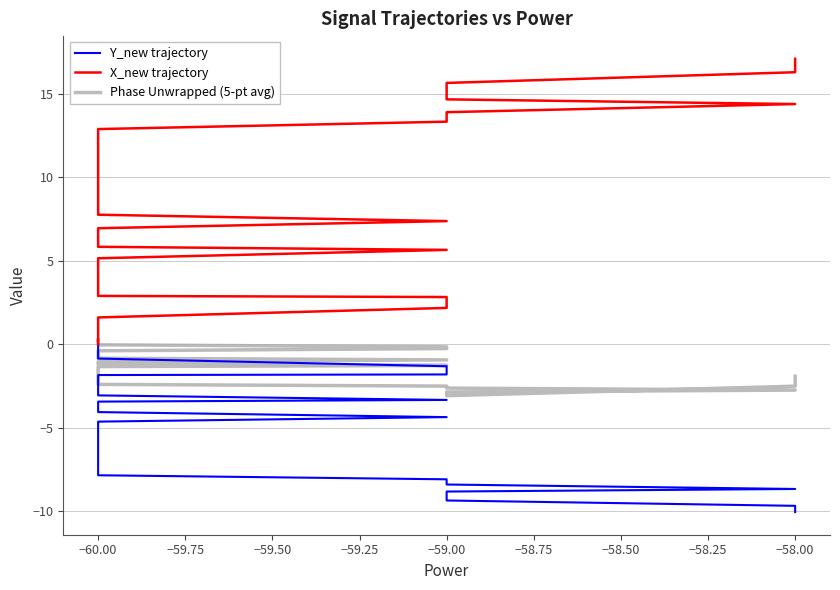

Is the value of Y_new trajectory at −60.00 greater than the value of X_new trajectory at −59.00?

No